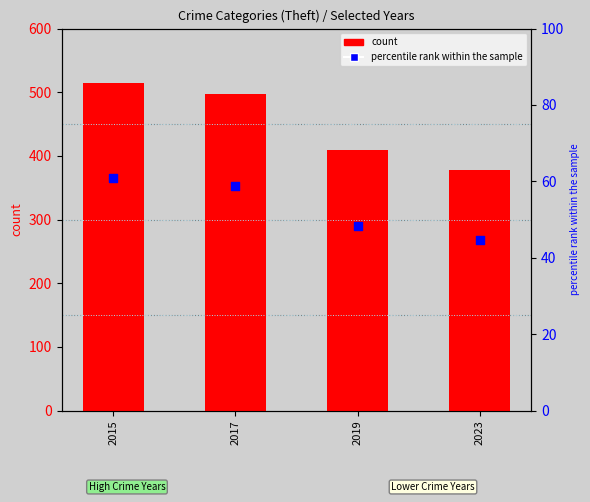

What are all the series names shown in the legend?

count, percentile rank within the sample